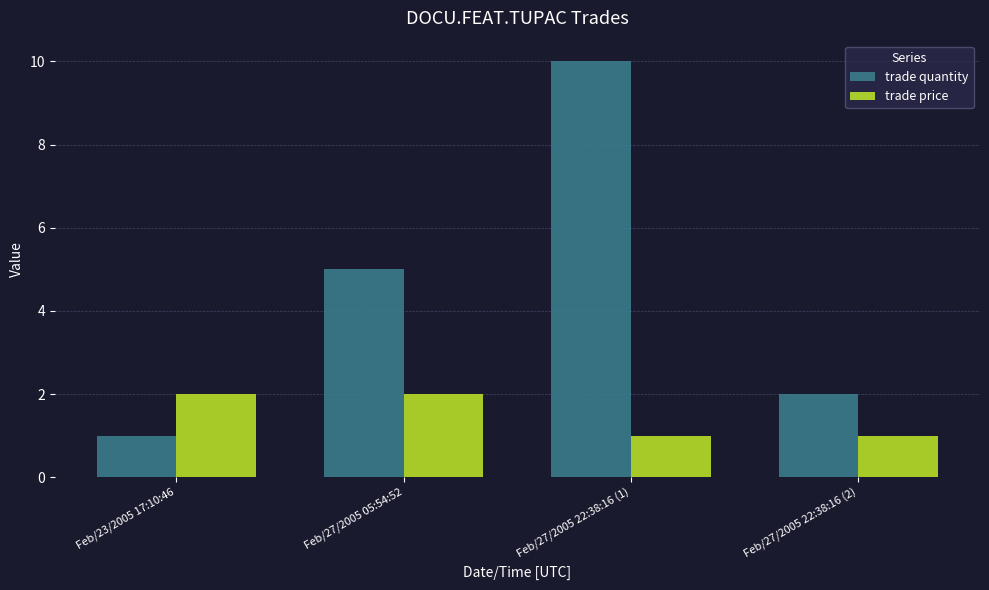

Is the value of trade quantity at Feb/27/2005 05:54:52 greater than the value of trade price at Feb/27/2005 05:54:52?

Yes